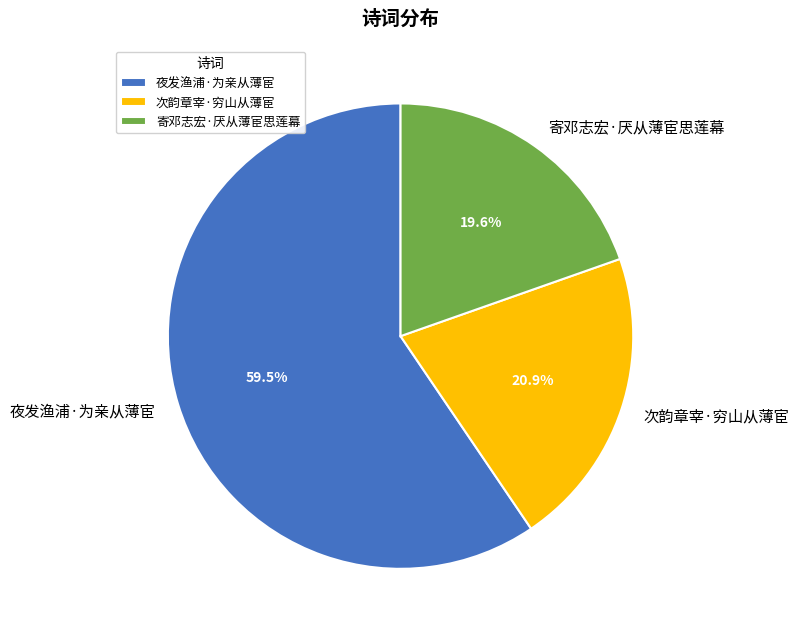

What percentage is NOT represented by 次韵章宰·穷山从薄宦?

79.1%